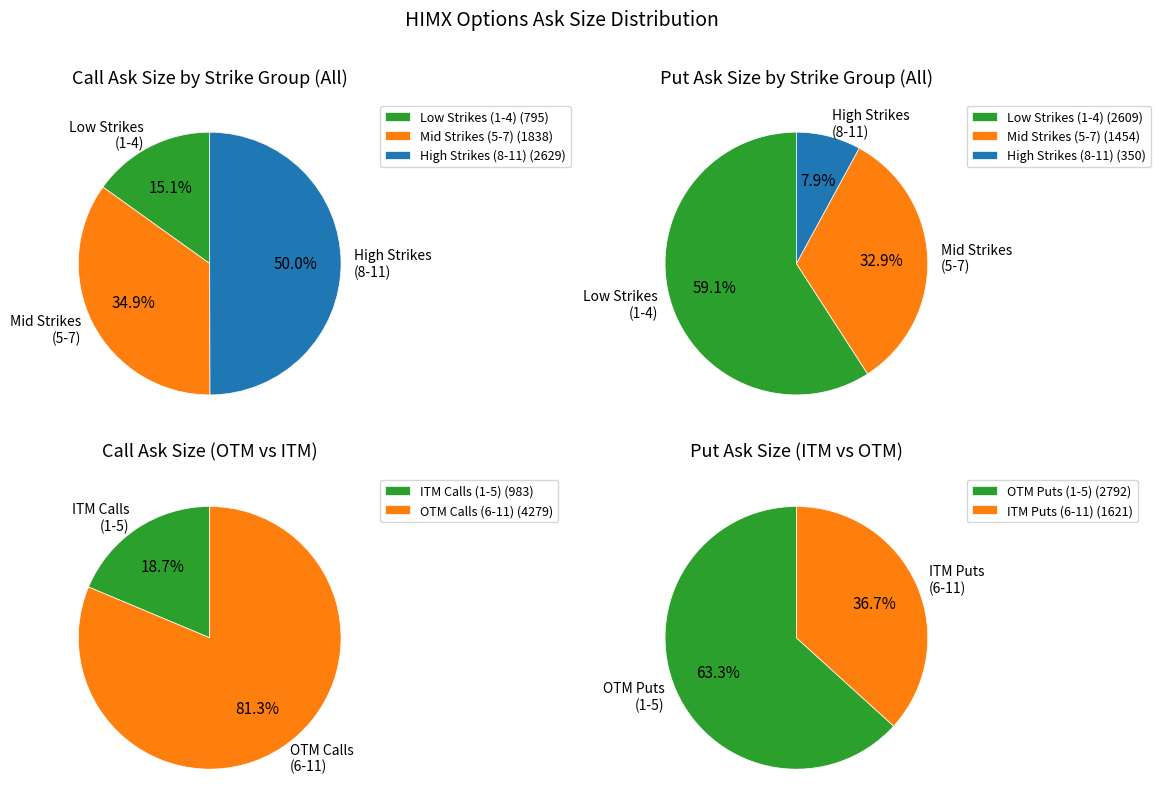

True or false: Strike 2 accounts for 1% of the total.

False